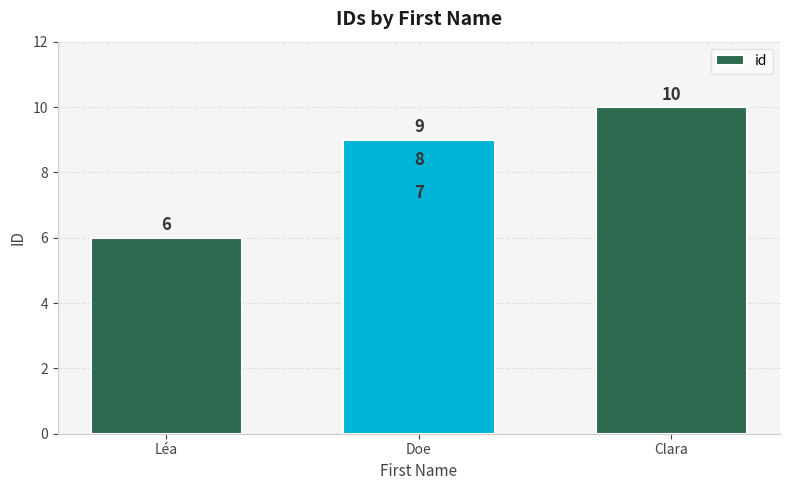

Is it true that the value at Doe is 12?

False